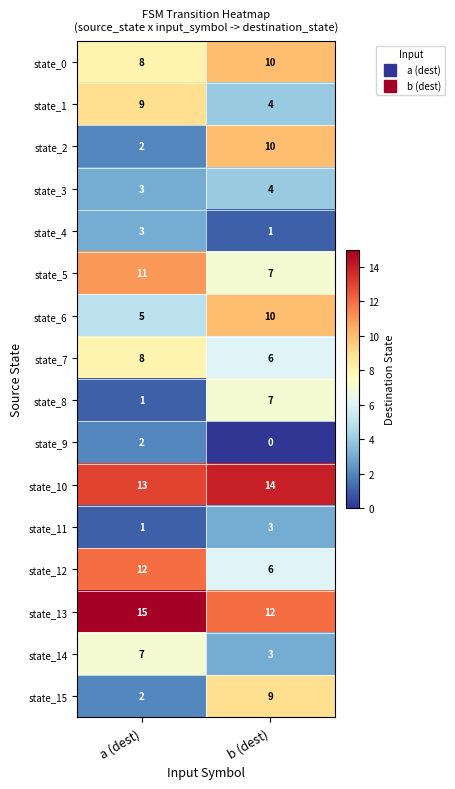

Which category has the highest value across all series?

a (dest)